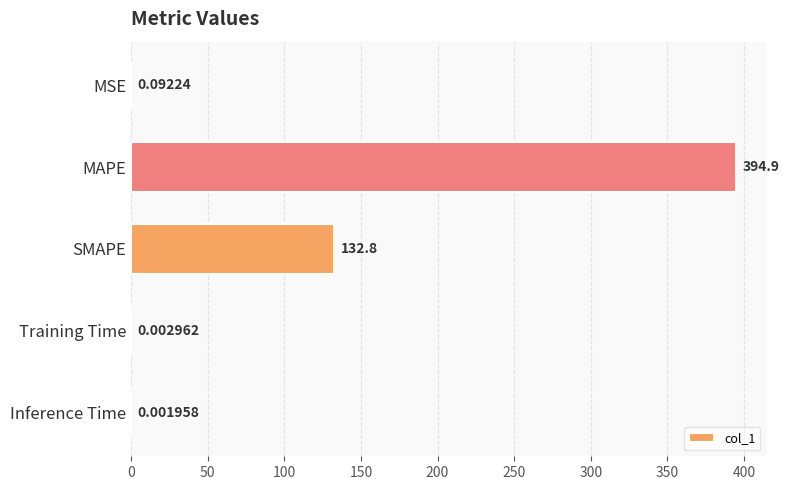

Between MSE and Training Time, which is larger?

MSE